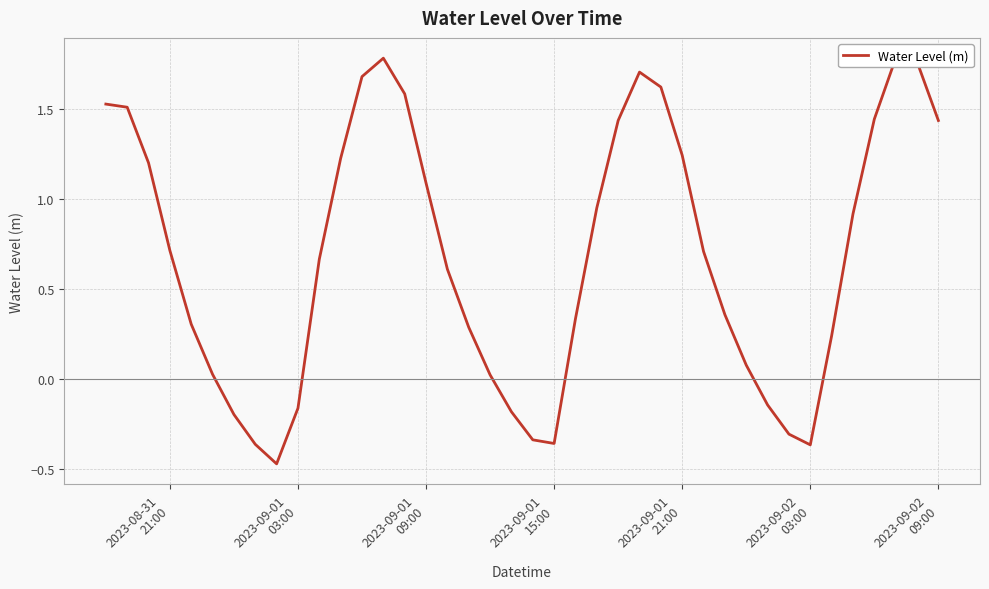

What is the value of the 28th point from the left?

1.2